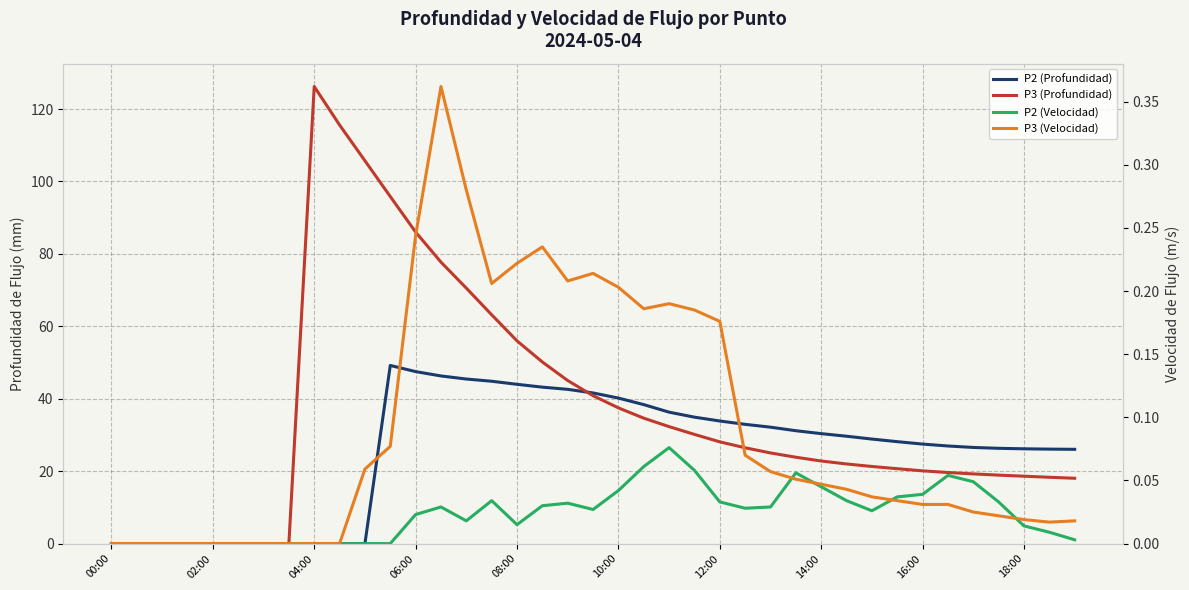

Is it true that P3 (Velocidad) equals 0.2 at 12:00?

True